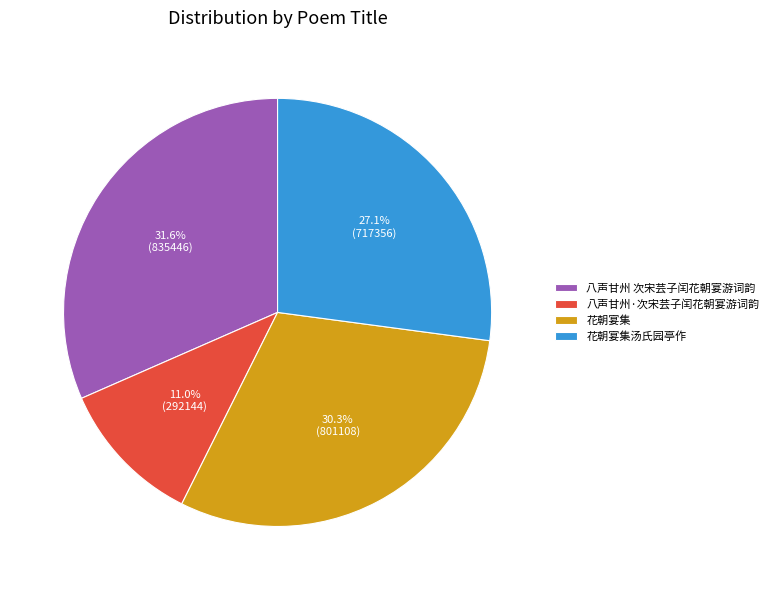

What is the ratio of the value at 花朝宴集汤氏园亭作 to the value at 花朝宴集?

0.9